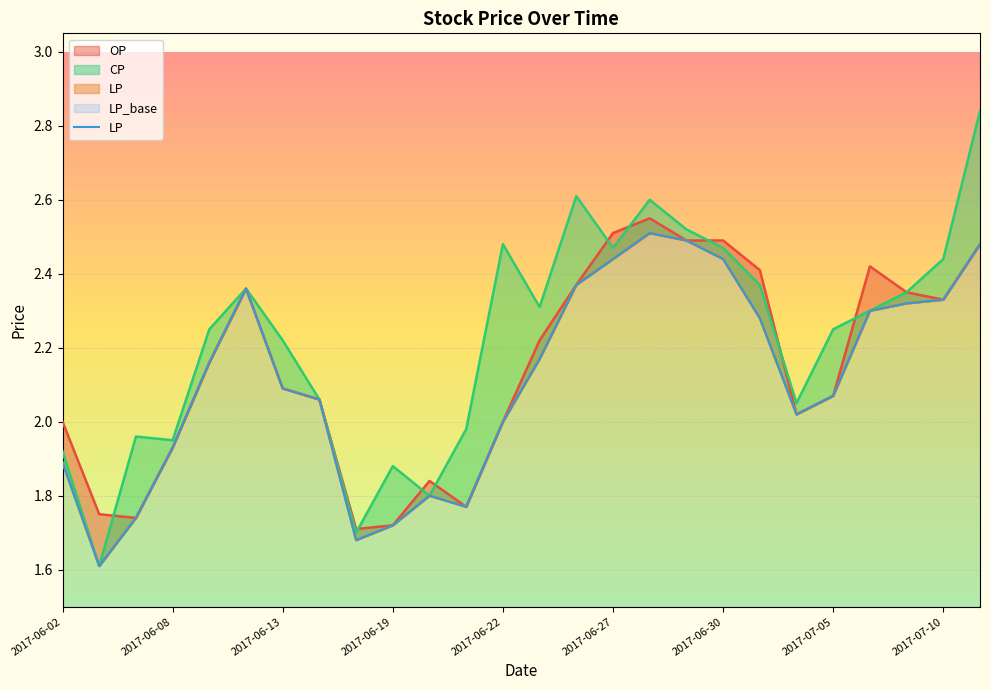

The value at 2017-07-05 is 2.1. True or false?

True